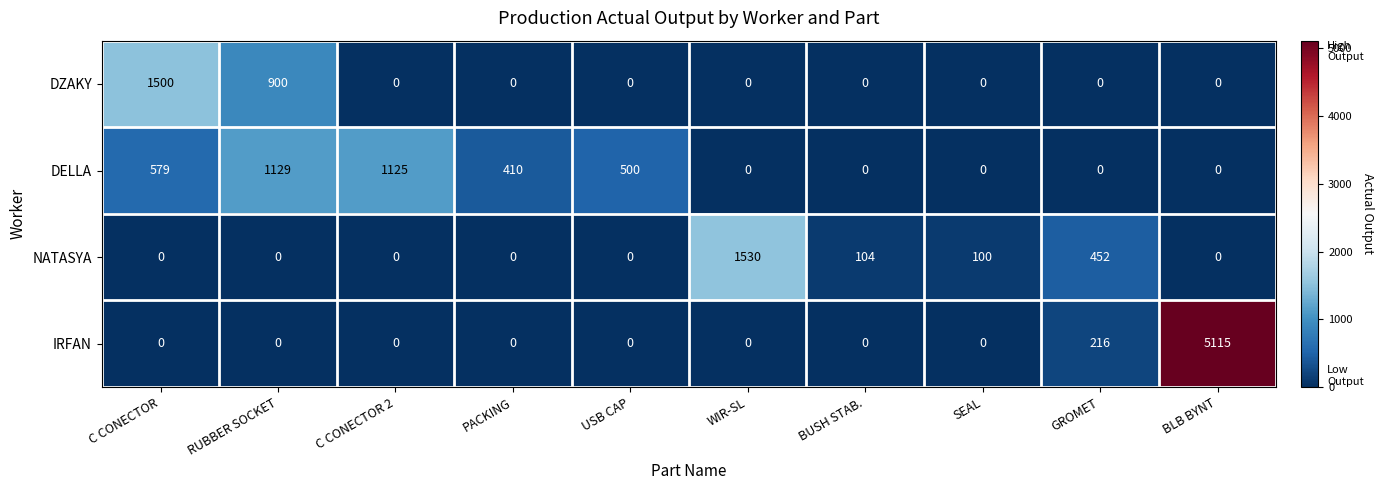

Count the number of data series in this chart.

4